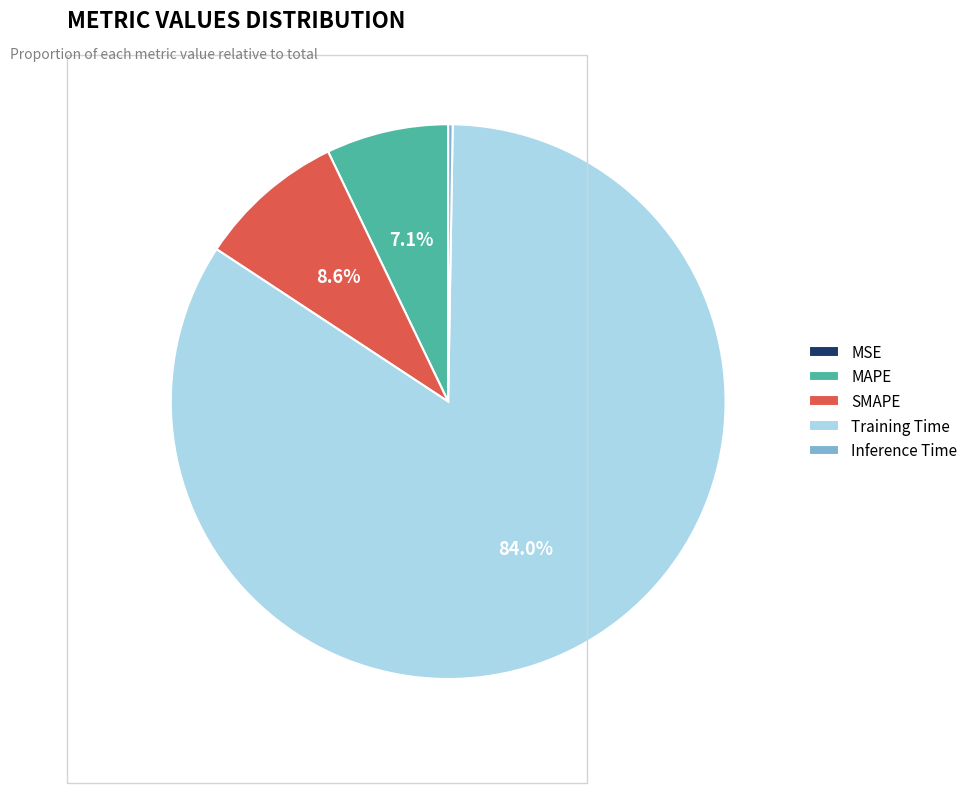

To the nearest percent, what is the average slice percentage?

20%